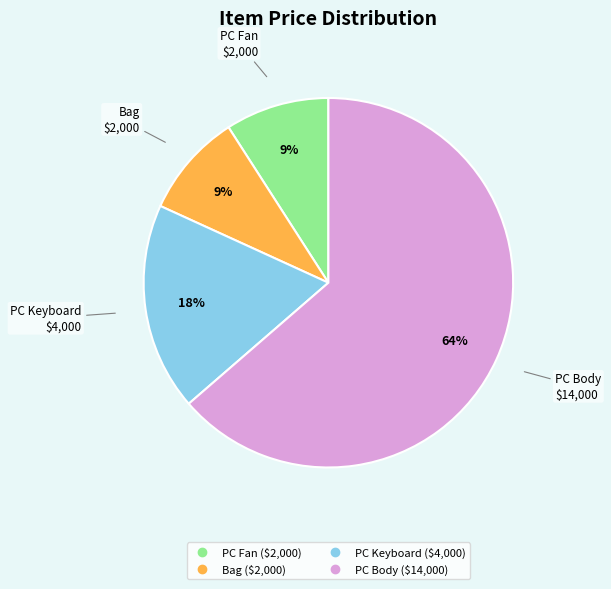

Which category has the biggest portion of the pie?

PC Body